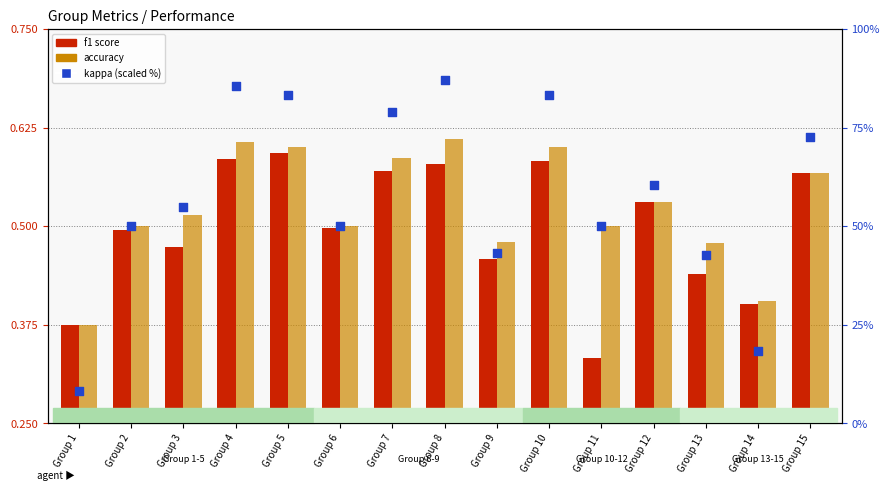

Which series contains the lowest Y value?

f1 score